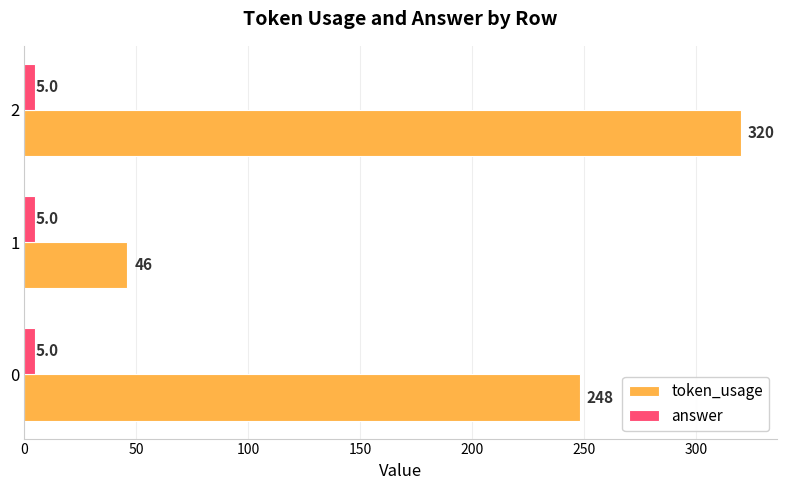

What is the total value across all series at 0?

253